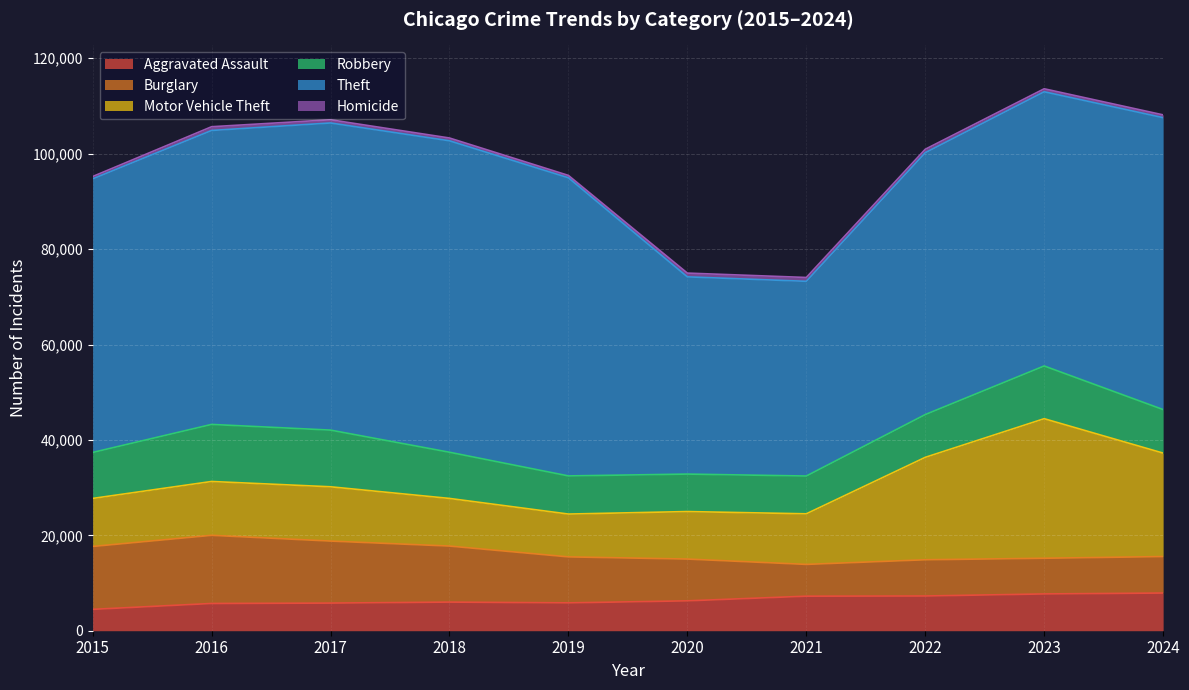

Does the chart display data point markers on the line(s)?

No